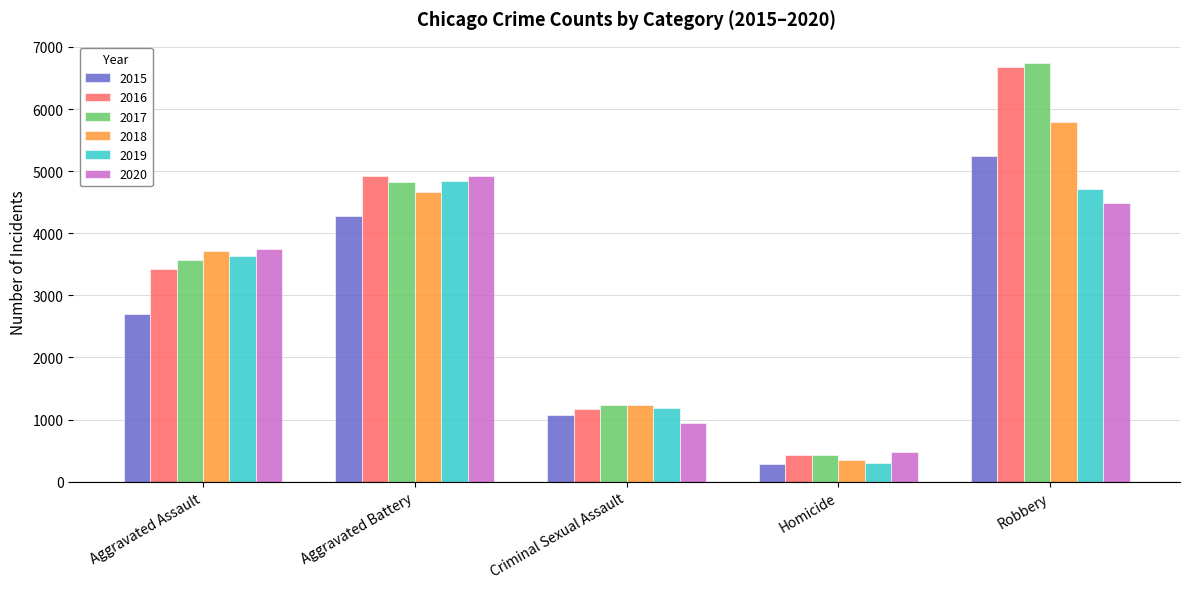

List the labels in order of 2020 value, largest first.

Aggravated Battery, Robbery, Aggravated Assault, Criminal Sexual Assault, Homicide